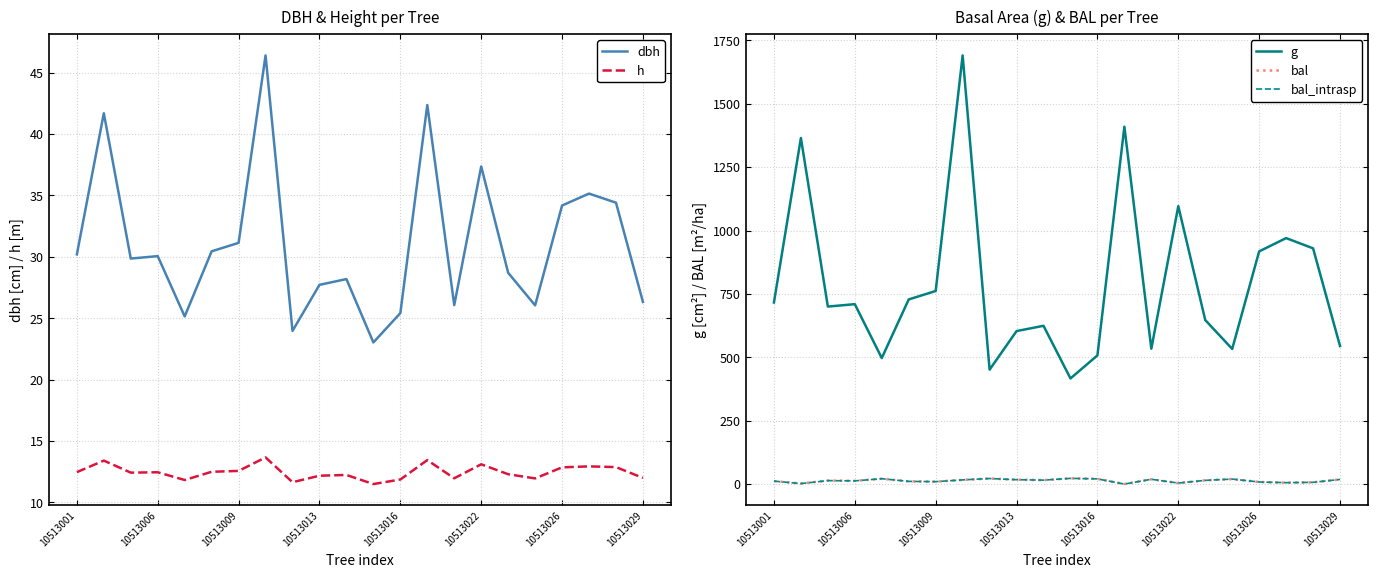

What is the average value of the h series?

12.5